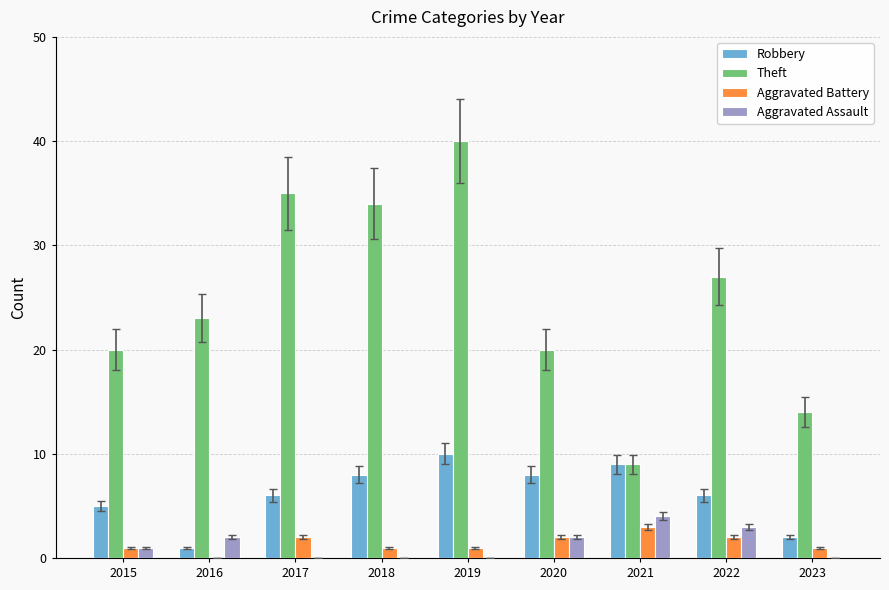

At which category is the sum across all series the highest?

2019